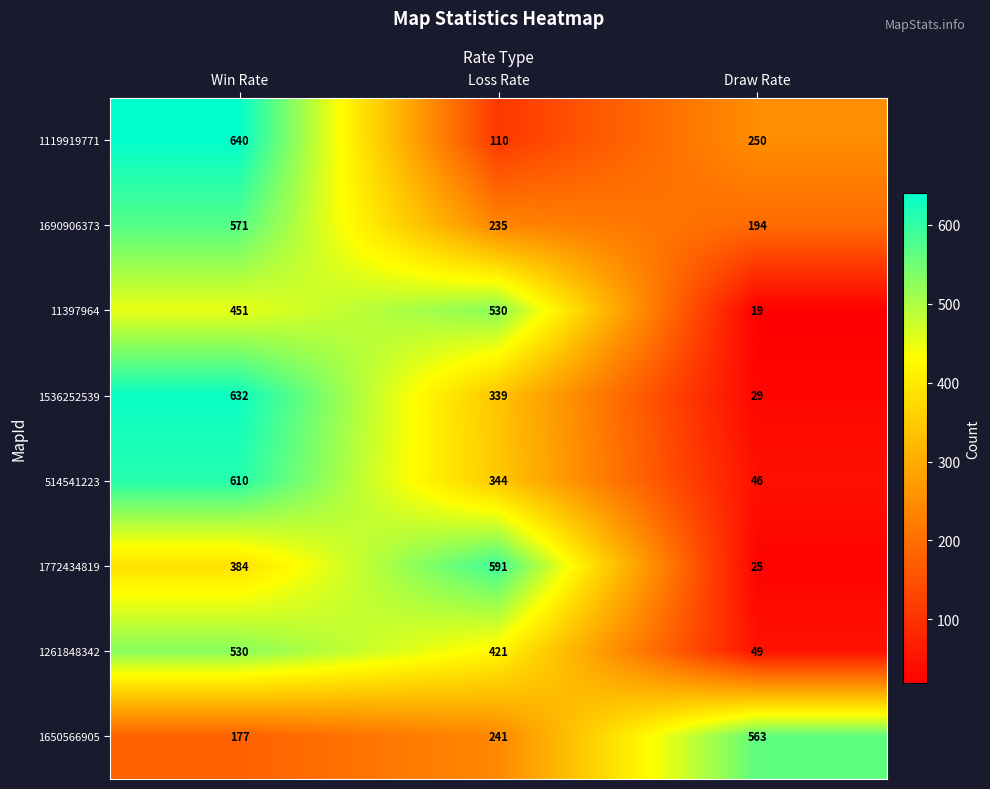

The 1536252539 series shows 167 at Loss Rate. True or false?

False